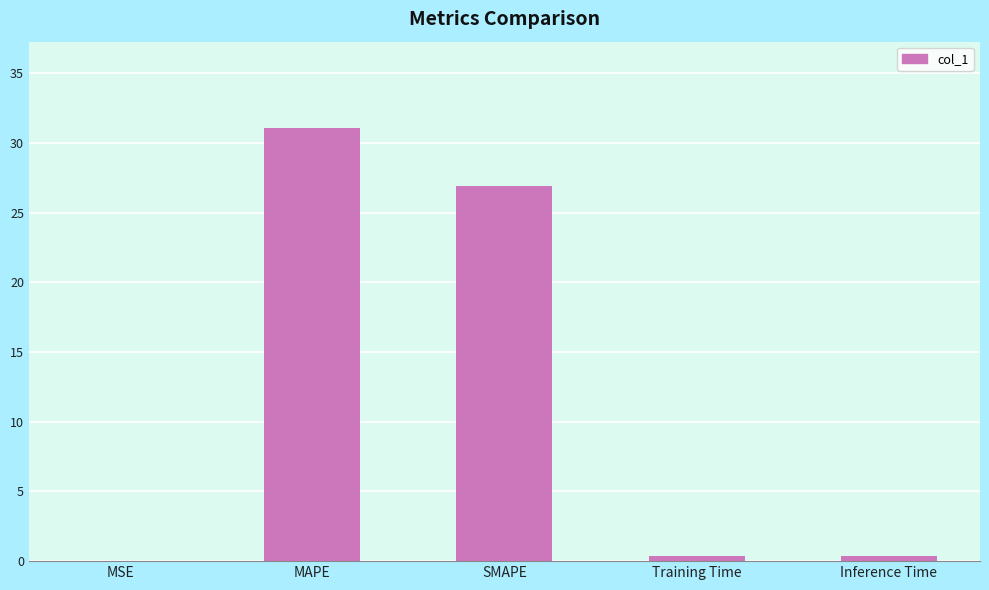

What is the change in value from MAPE to SMAPE?

-4.2